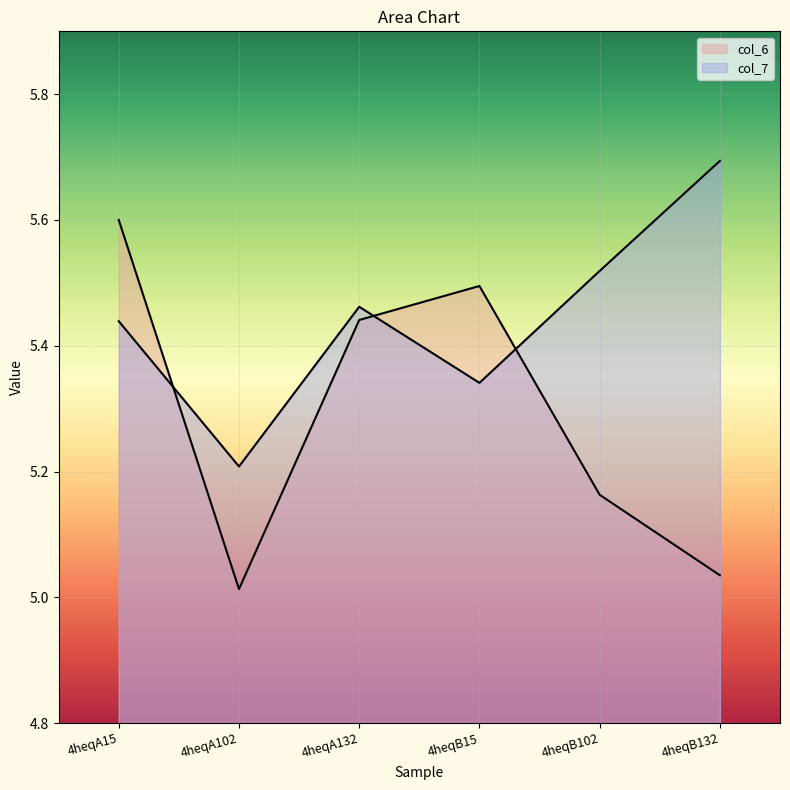

Which series has the largest total across all categories?

col_7